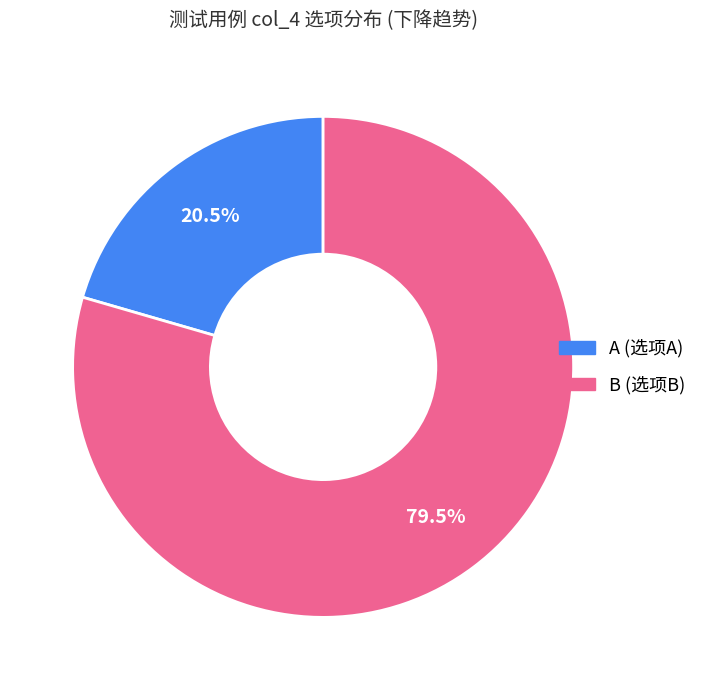

Is there any slice that represents more than half of the pie?

Yes